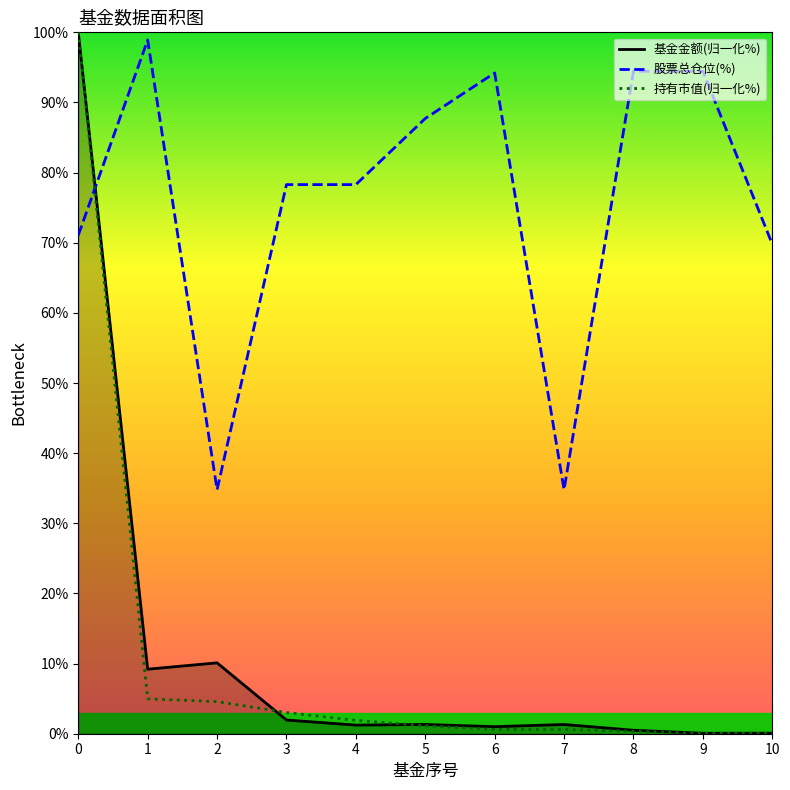

At which label is 股票总仓位(%) closest to 66?

10